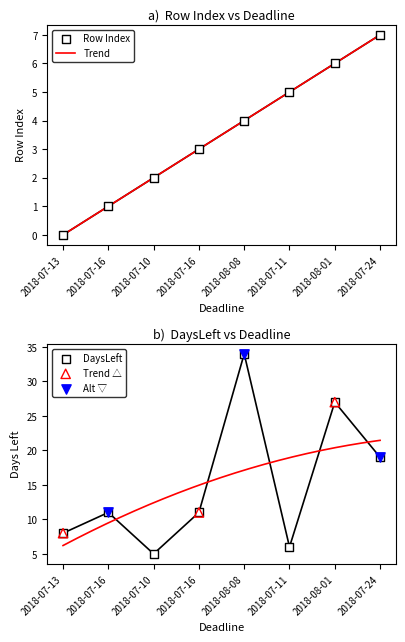

At how many categories does at least one series exceed 33?

1